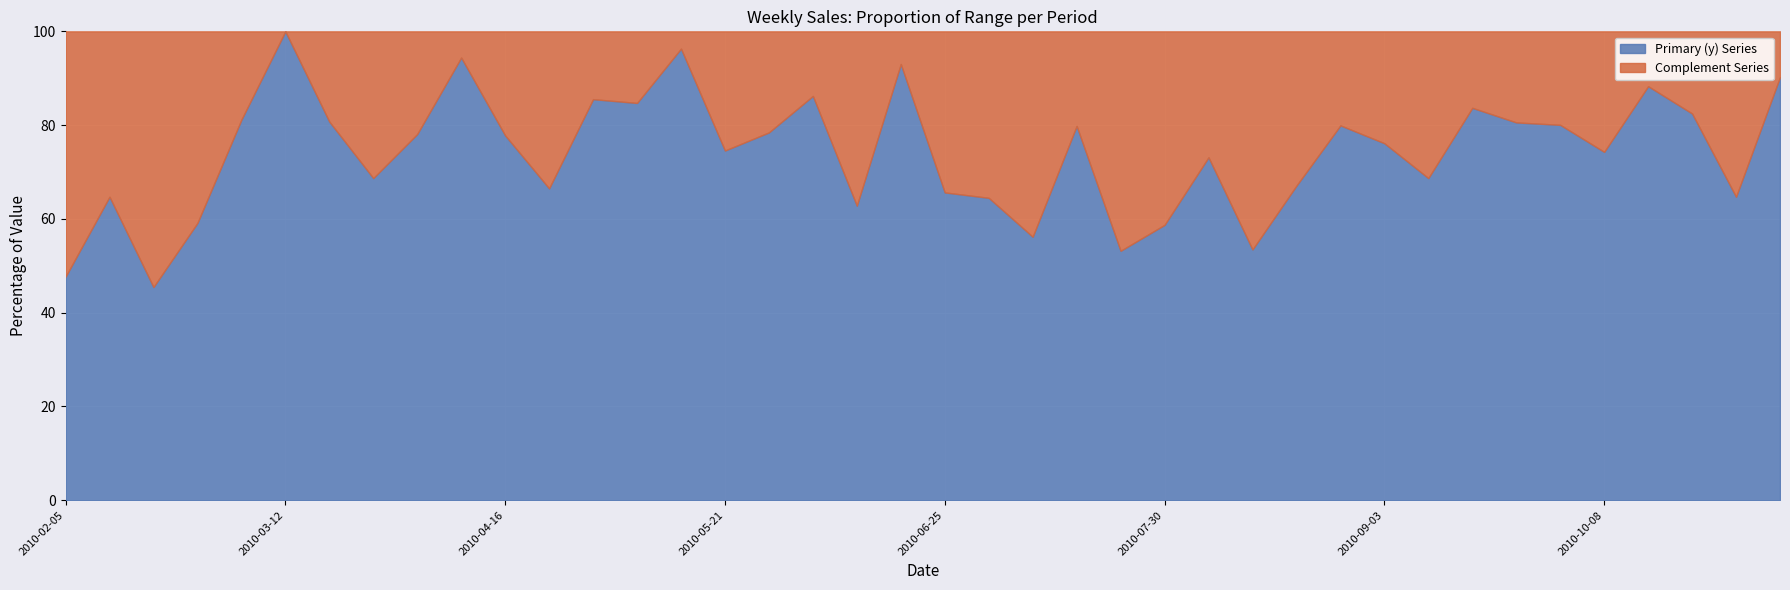

Reading right to left, what are all the values shown in this chart?

1566	1123	1431	1532	1289	1389	1398	1452	1192	1321	1387	1164	928	1269	1019	923	1385	975	1119	1139	1614	1090	1496	1361	1294	1671	1470	1484	1154	1350	1638	1355	1192	1401	1735	1408	1026	789	1123	827